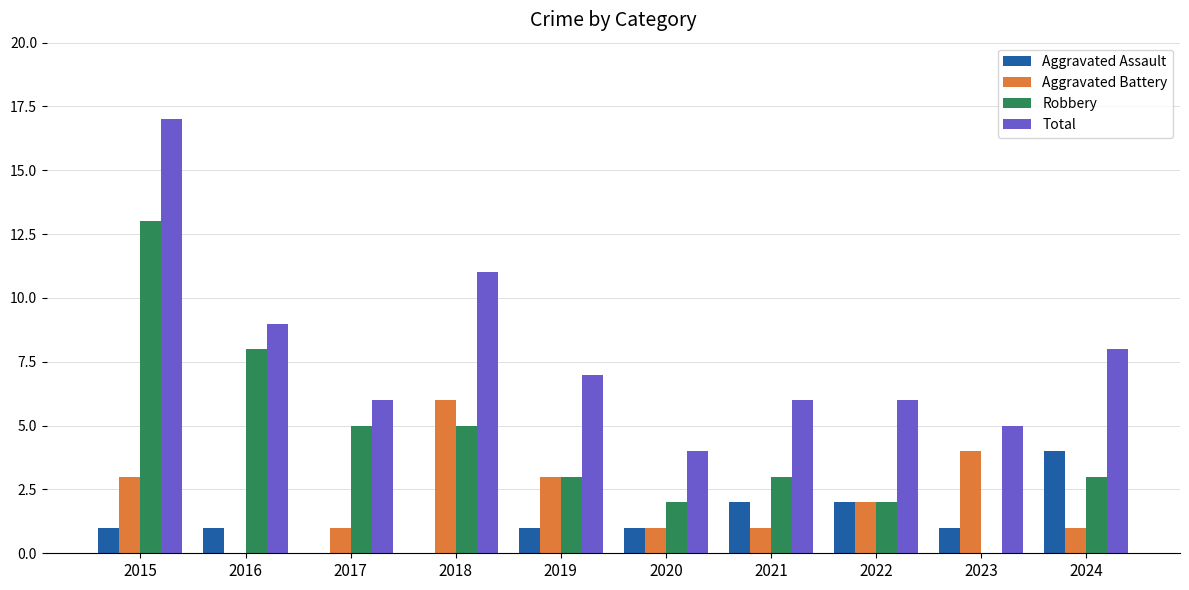

Where does the Aggravated Battery series first go above 2?

2015